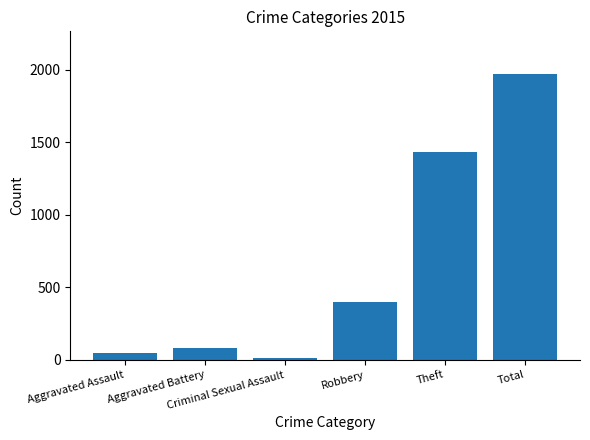

What is the difference between the values at Criminal Sexual Assault and Aggravated Battery?

70